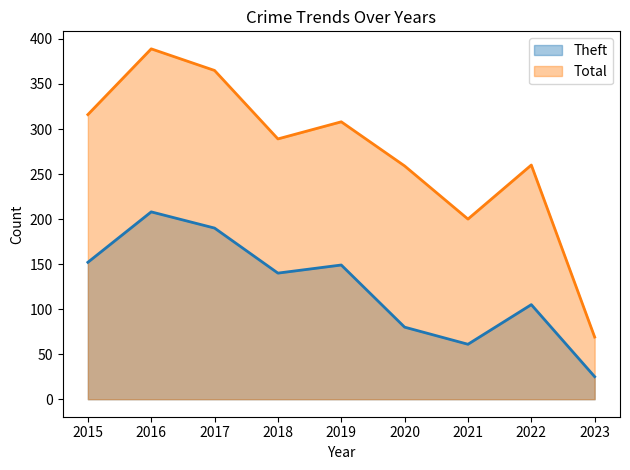

Which category has the lowest value in the Theft series?

2023